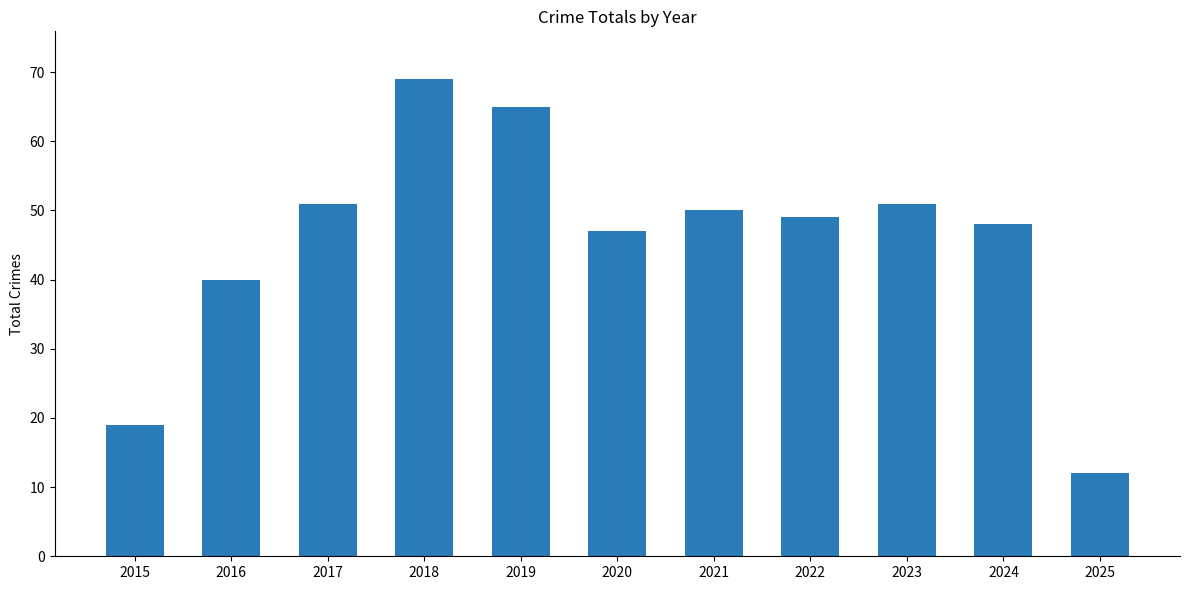

What is the sum of the values at 2024 and 2023?

99